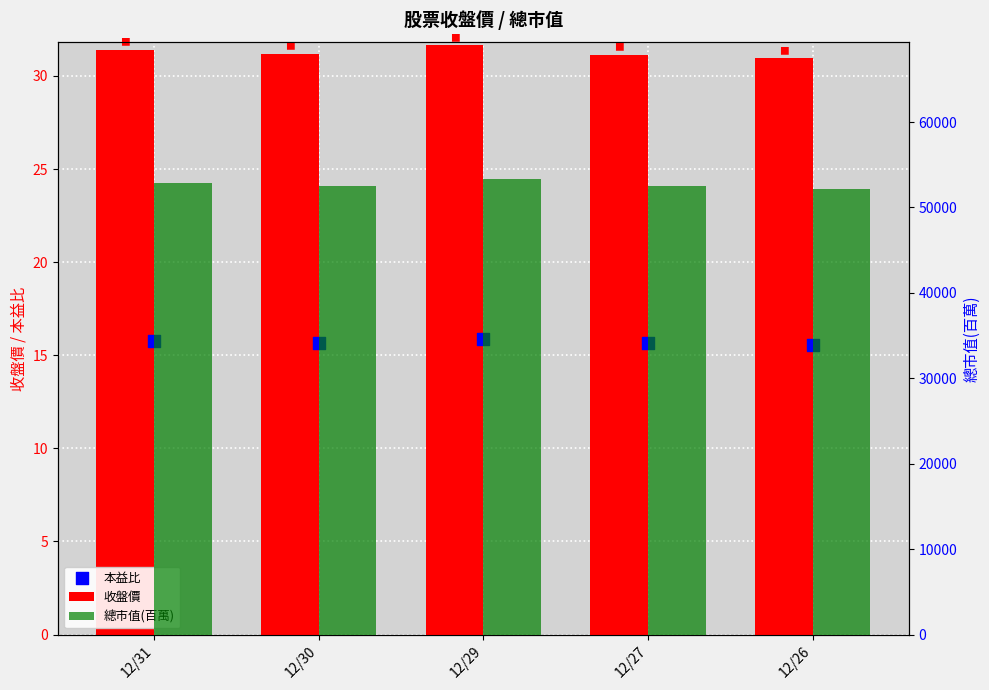

What is the total value across all series at 12/31?

52945.2